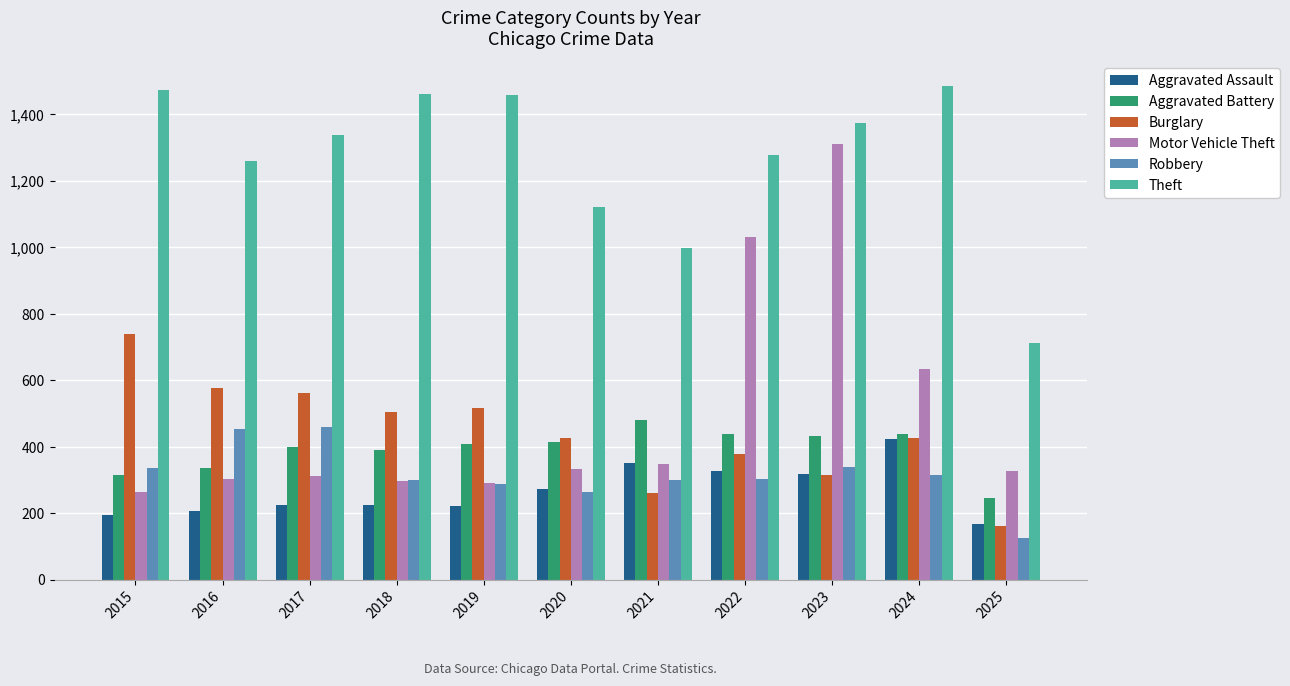

At which category is the sum across all series the highest?

2023